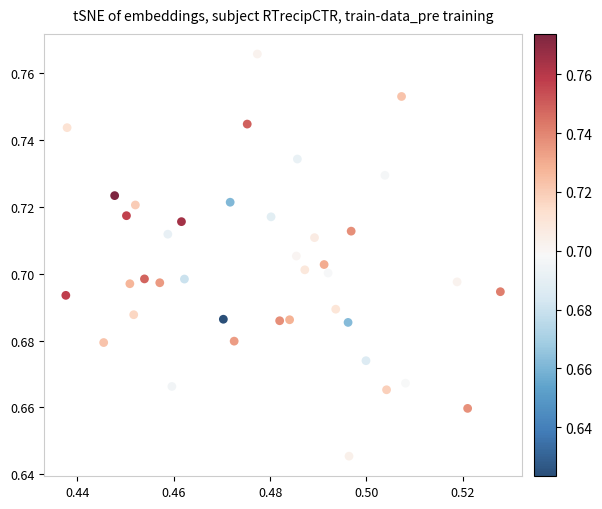

Count the number of points in this scatter plot.

40